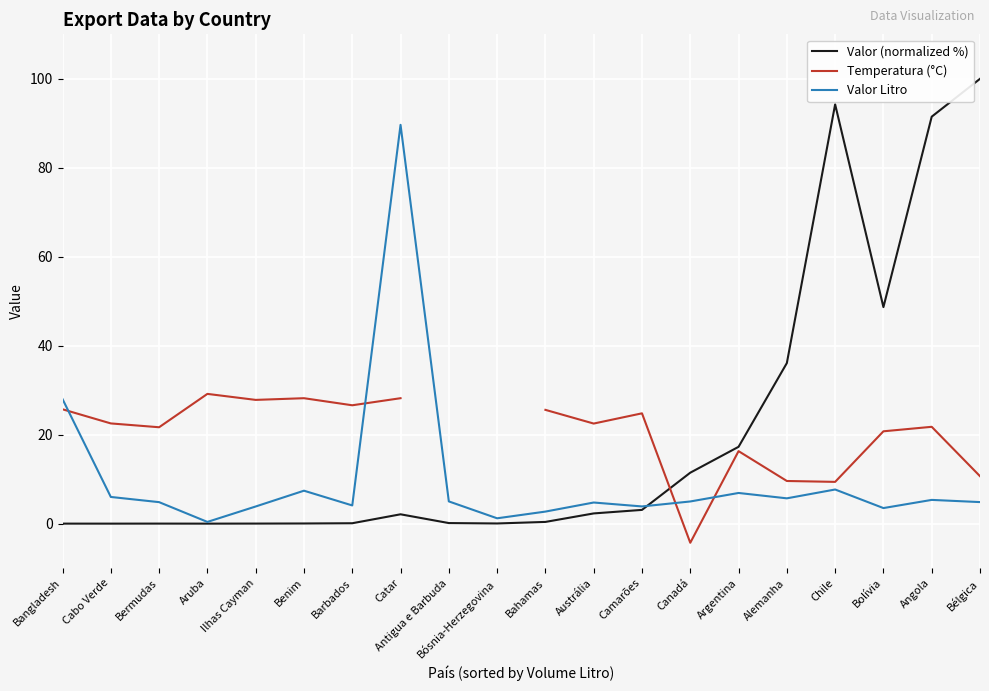

The Valor Litro series shows 3.5 at Bolívia. True or false?

True